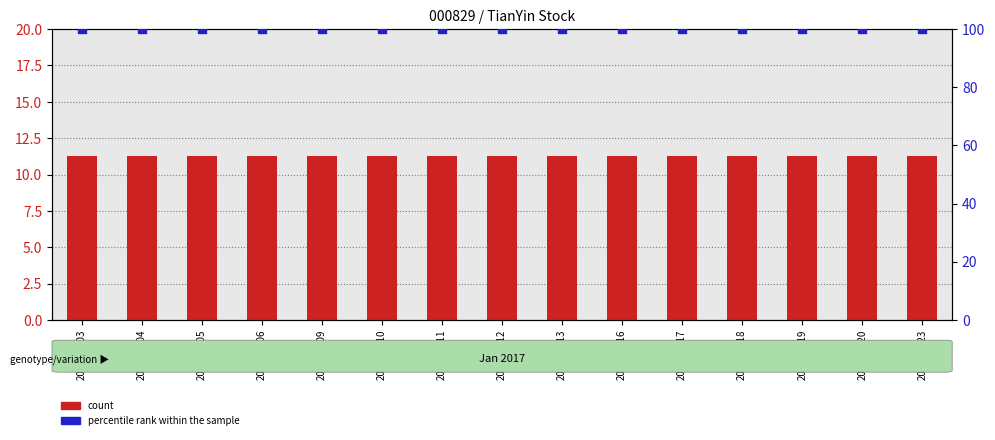

At which category is the sum across all series the highest?

2017-01-03